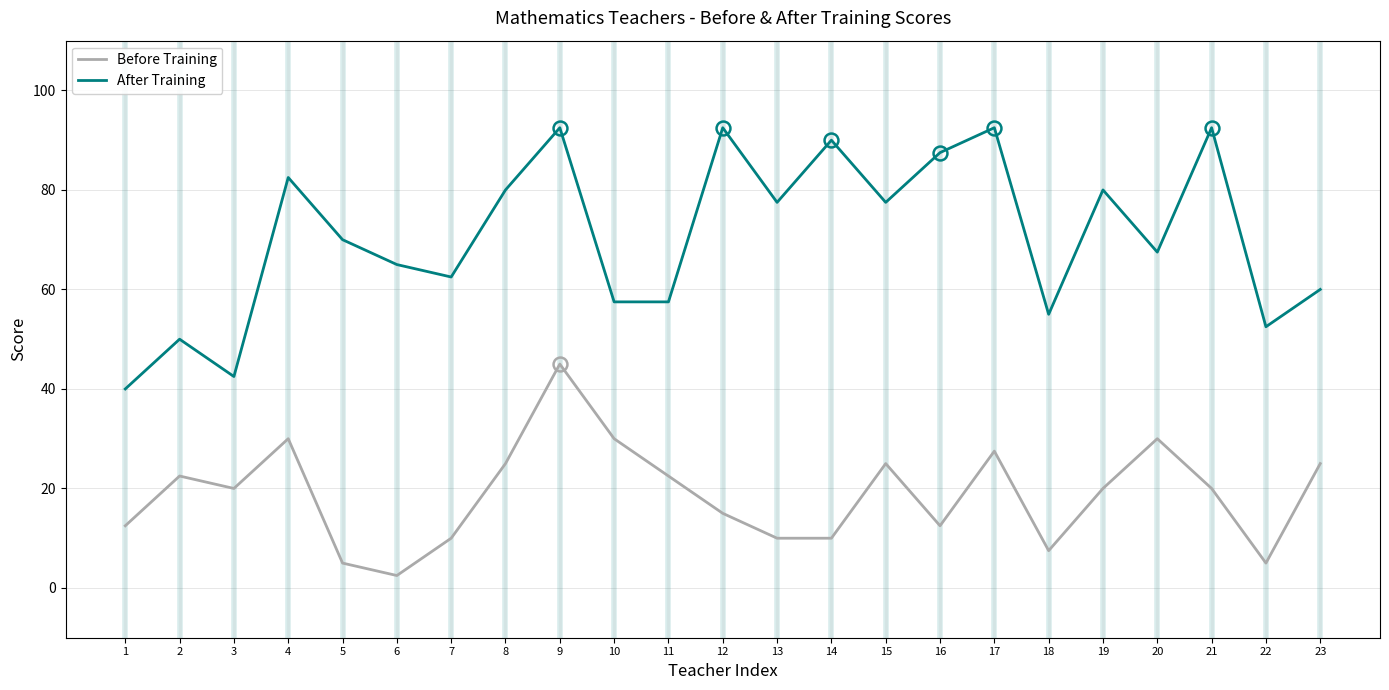

What is the sum of the After Training values at 12 and 10?

150.0